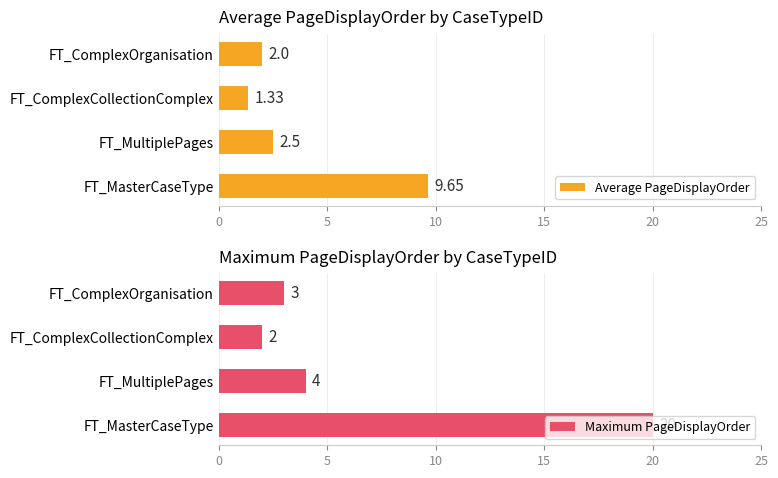

Which series has the largest range (max minus min)?

Maximum PageDisplayOrder